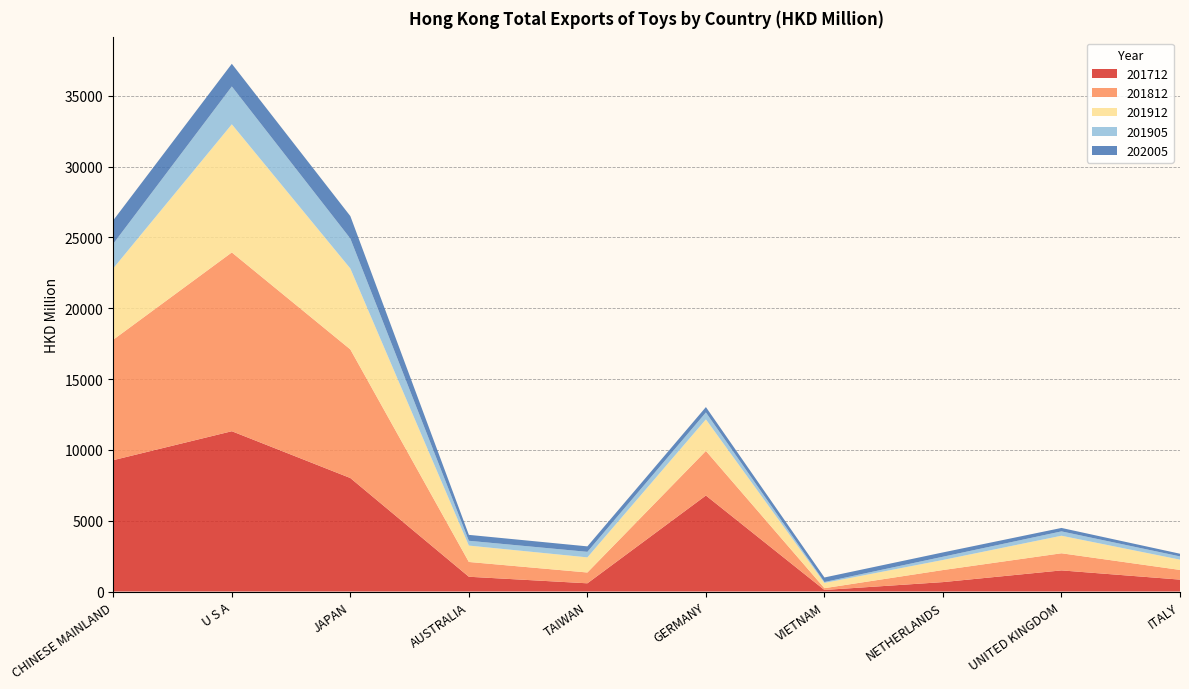

Reading left to right, what are all the values shown in this chart?

201712: CHINESE MAINLAND=9274.9	U S A=11317.0	JAPAN=8012.7	AUSTRALIA=1042.7	TAIWAN=580.0	GERMANY=6778.0	VIETNAM=109.7	NETHERLANDS=664.8	UNITED KINGDOM=1491.3	ITALY=840.5
201812: CHINESE MAINLAND=8505.1	U S A=12622.1	JAPAN=9079.7	AUSTRALIA=1044.2	TAIWAN=763.7	GERMANY=3148.4	VIETNAM=126.8	NETHERLANDS=851.6	UNITED KINGDOM=1209.0	ITALY=683.6
201912: CHINESE MAINLAND=5038.7	U S A=9047.0	JAPAN=5712.9	AUSTRALIA=1156.4	TAIWAN=1067.1	GERMANY=2224.8	VIETNAM=369.6	NETHERLANDS=711.3	UNITED KINGDOM=1238.5	ITALY=725.7
201905: CHINESE MAINLAND=1737.0	U S A=2670.5	JAPAN=2113.8	AUSTRALIA=339.5	TAIWAN=390.5	GERMANY=492.4	VIETNAM=65.4	NETHERLANDS=229.3	UNITED KINGDOM=306.5	ITALY=229.6
202005: CHINESE MAINLAND=1656.7	U S A=1600.6	JAPAN=1585.3	AUSTRALIA=417.2	TAIWAN=386.2	GERMANY=378.4	VIETNAM=320.1	NETHERLANDS=303.5	UNITED KINGDOM=243.0	ITALY=188.8